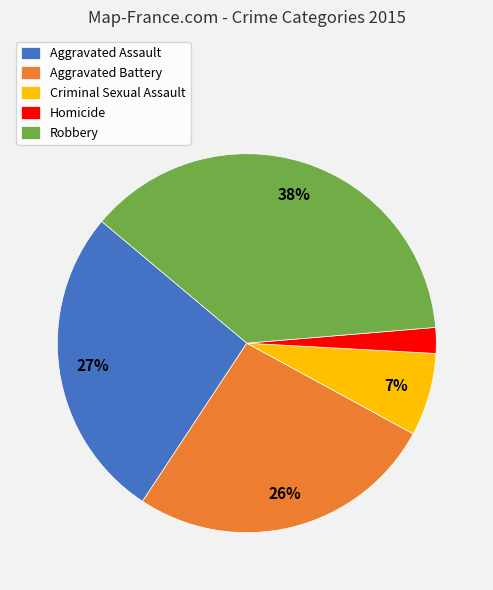

The Aggravated Assault slice represents 27% of the pie. True or false?

True